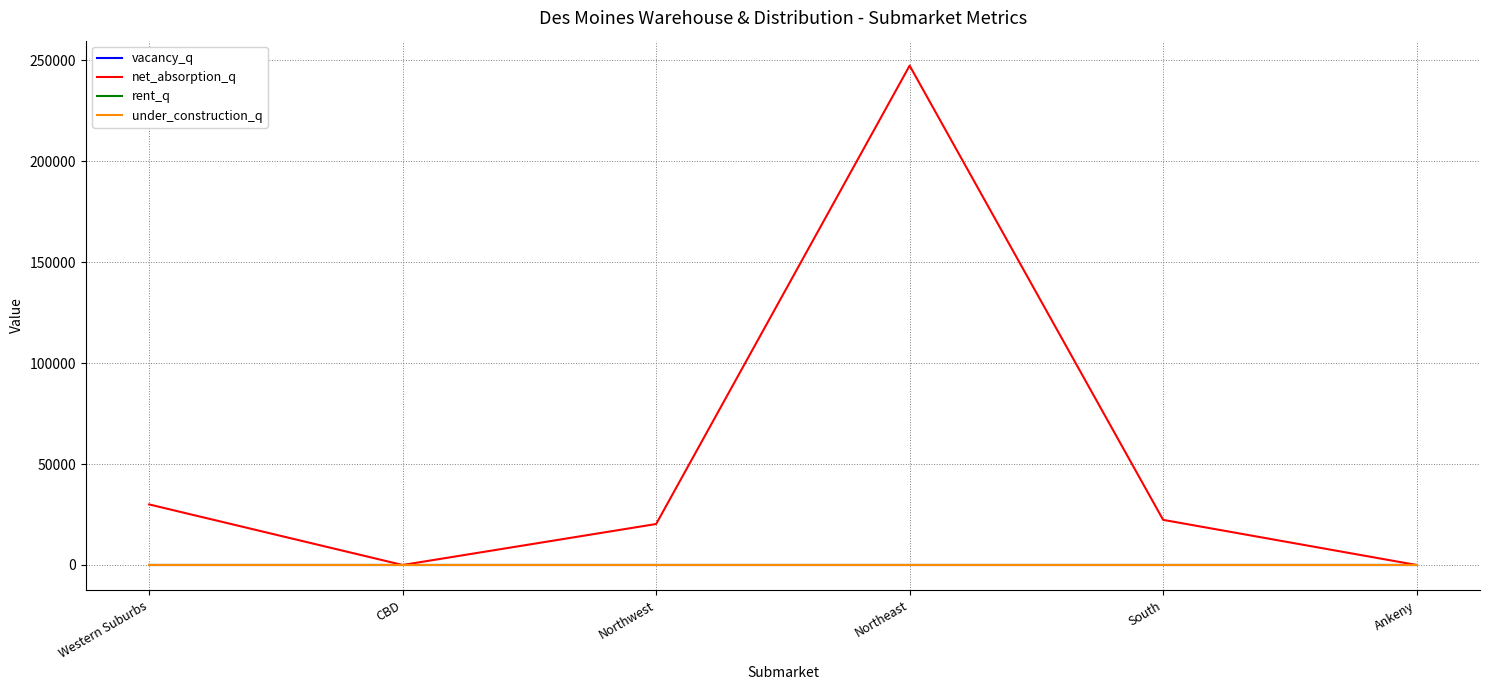

At which label is net_absorption_q closest to 123666?

Western Suburbs